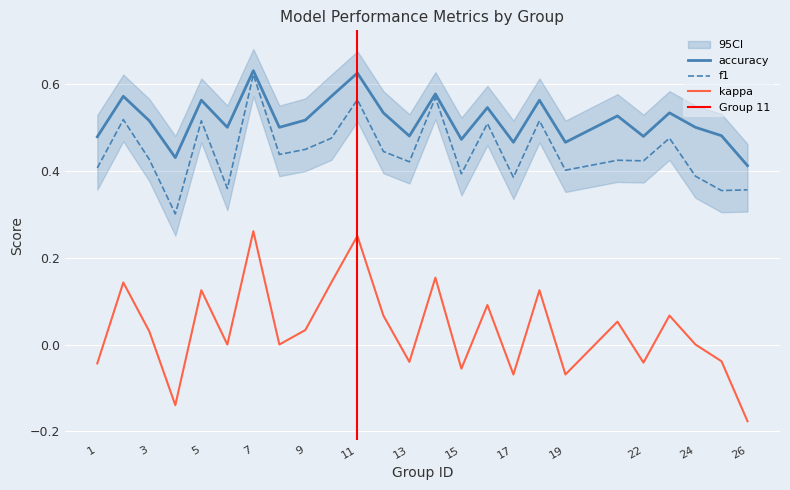

Rank the series at 18 from highest to lowest value.

accuracy, f1, kappa